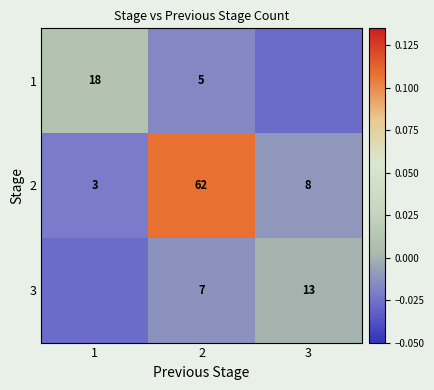

How many distinct data groups are displayed?

3